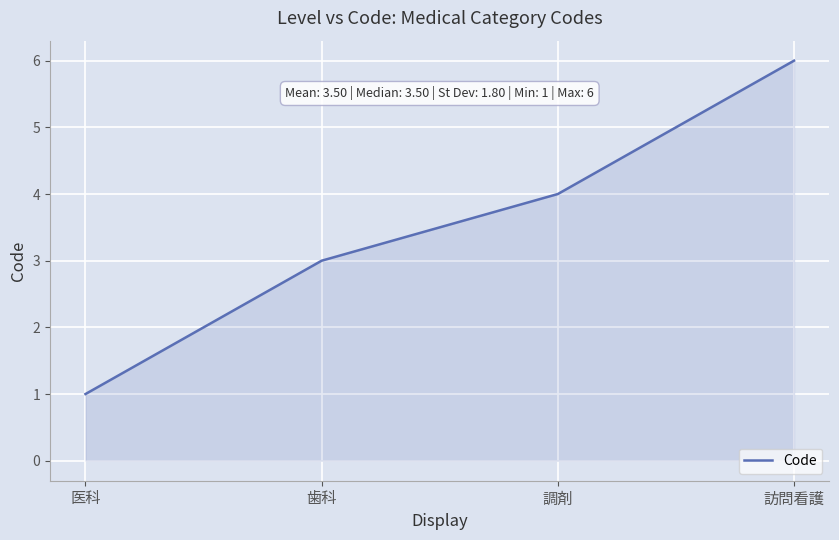

What is the ratio of the value at 歯科 to the value at 訪問看護?

0.5